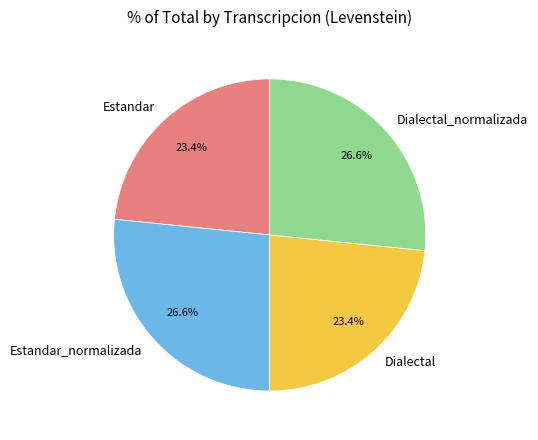

Approximately how many times larger is the value at Estandar_normalizada compared to Dialectal?

1.1